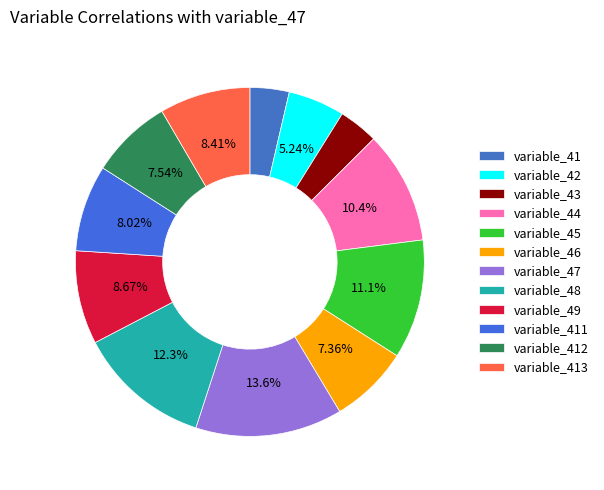

Does variable_49 account for over 50% of the chart?

No